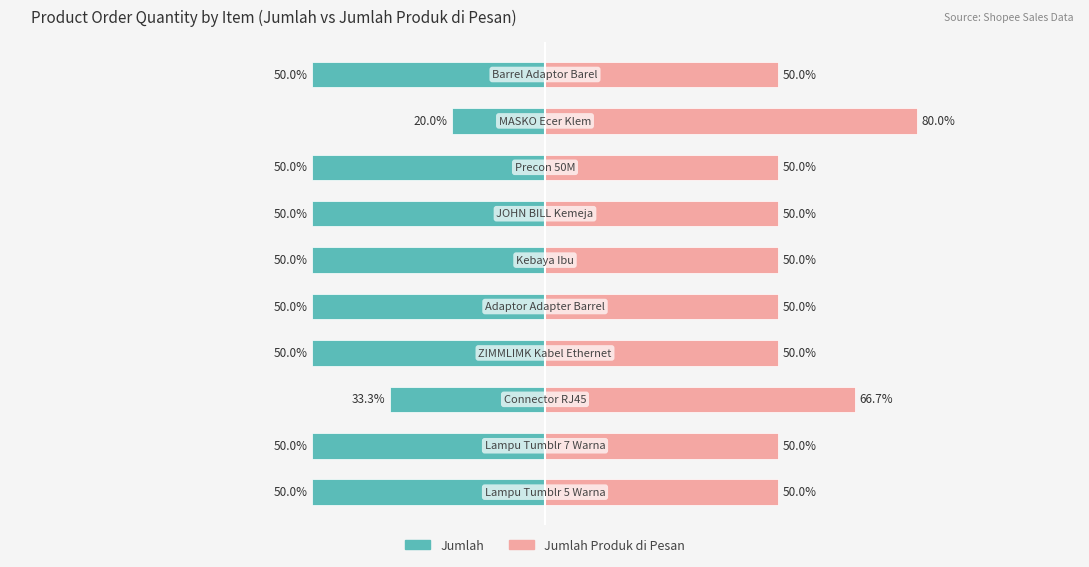

What value does the Jumlah Produk di Pesan series have at 2?

66.7